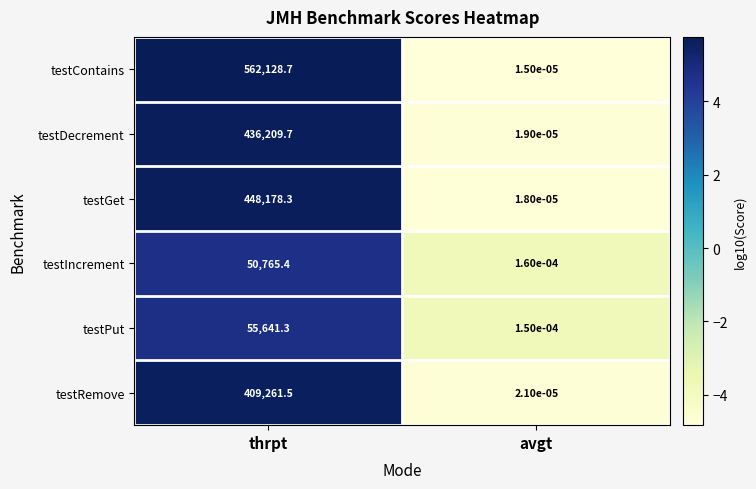

List the series in order of their peak value, highest first.

testContains, testGet, testDecrement, testRemove, testPut, testIncrement